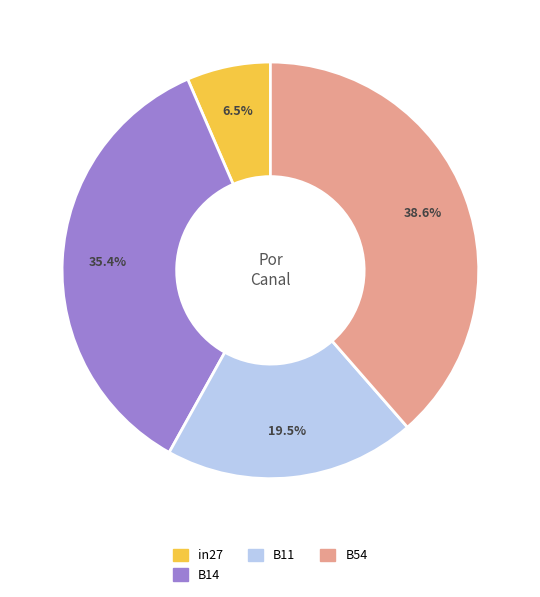

To the nearest percent, what is the difference between the largest and smallest slice percentages?

32%